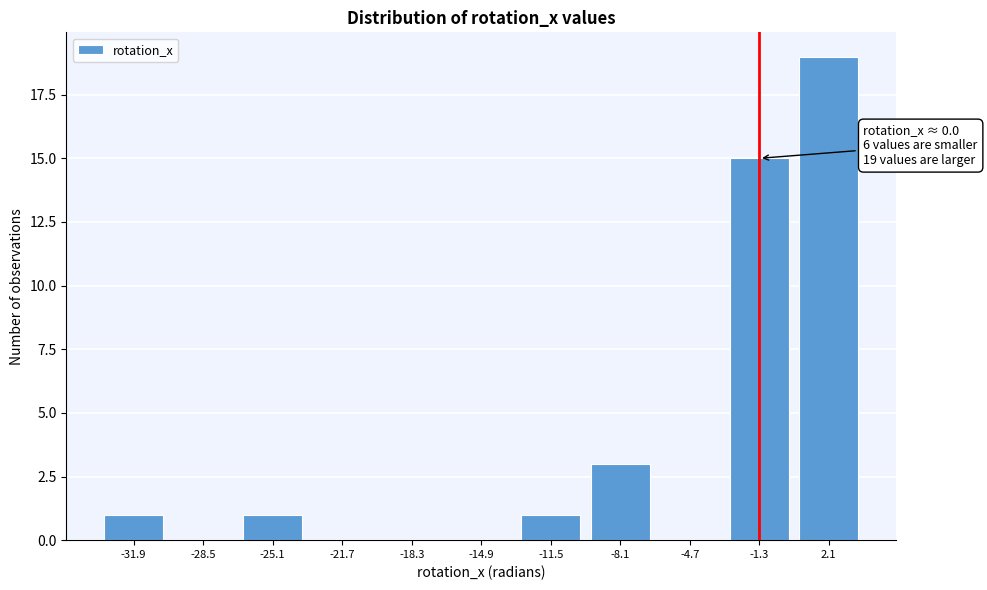

Reading right to left, transcribe all the data shown in this chart.

2.1=19	-1.3=15	-4.7=0	-8.1=3	-11.5=1	-14.9=0	-18.3=0	-21.7=0	-25.1=1	-28.5=0	-31.9=1